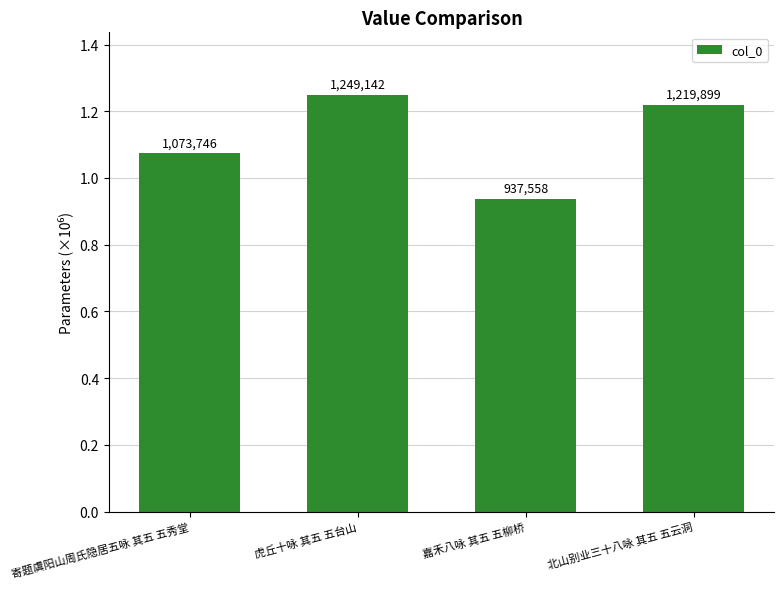

At which label is the value closest to 1093350?

寄题虞阳山周氏隐居五咏 其五 五秀堂